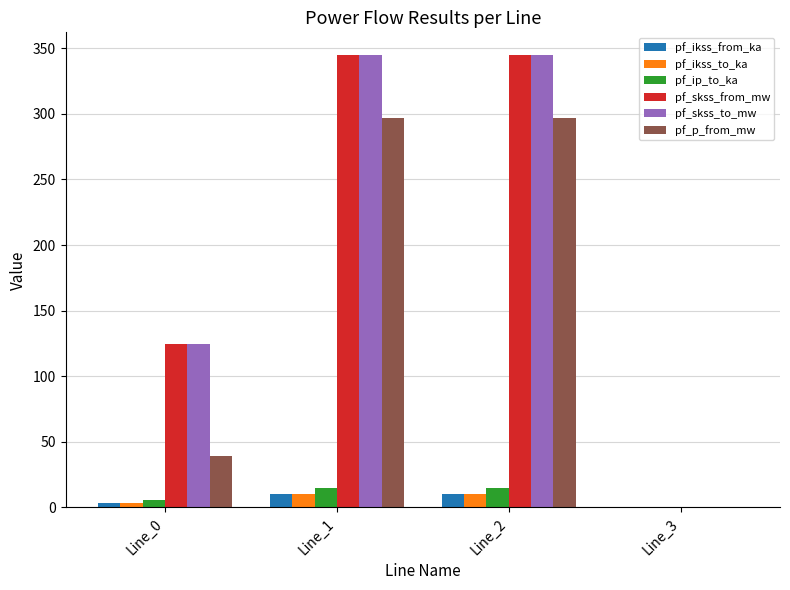

The value of pf_skss_to_mw at Line_0 is 172.6. True or false?

False